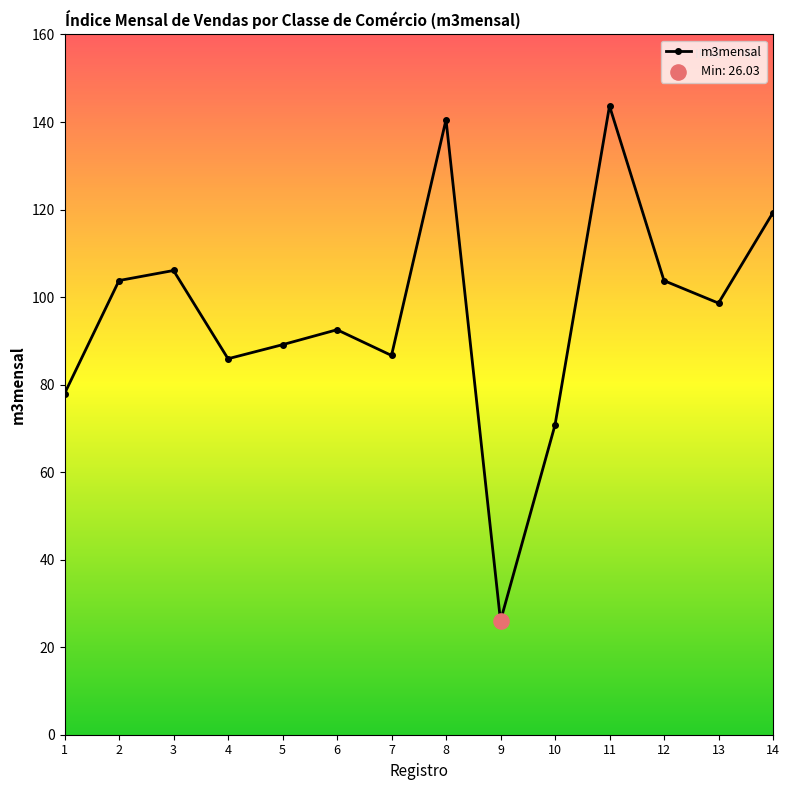

What is the change in value from 6 to 8?

+48.0